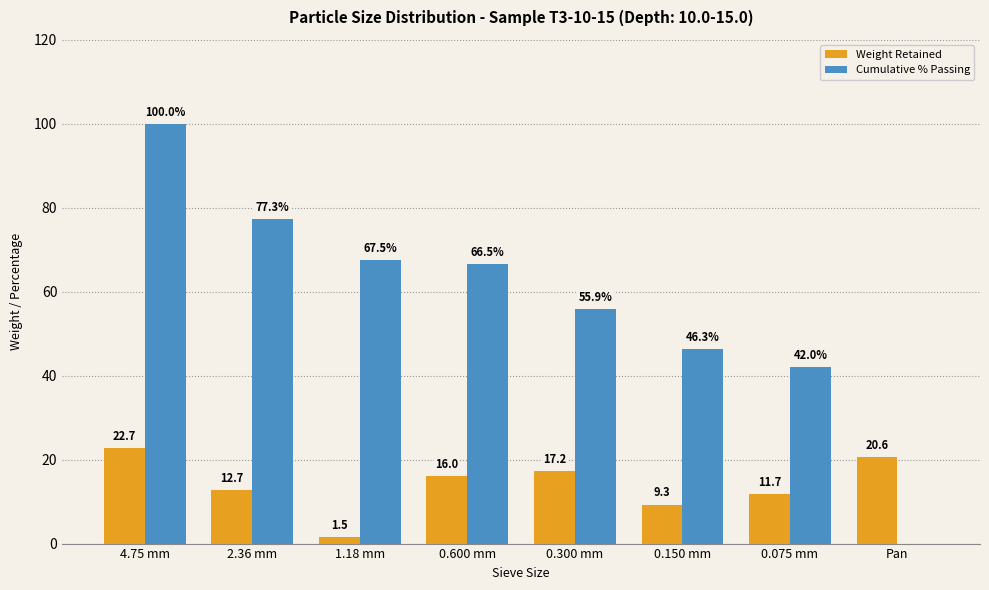

The value of Cumulative % Passing at 0.300 mm is 22.9. True or false?

False